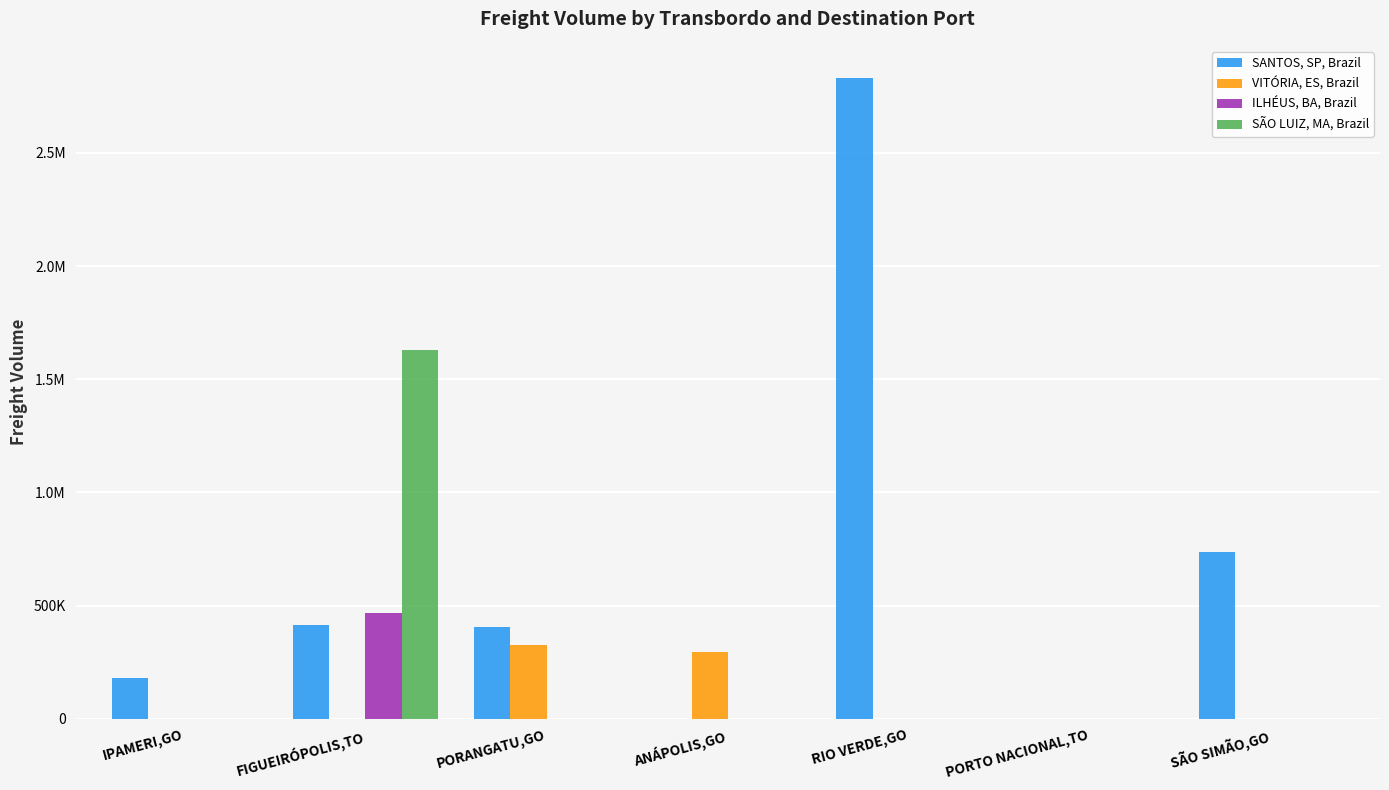

At which label does SÃO LUIZ, MA, Brazil reach its minimum?

IPAMERI,GO